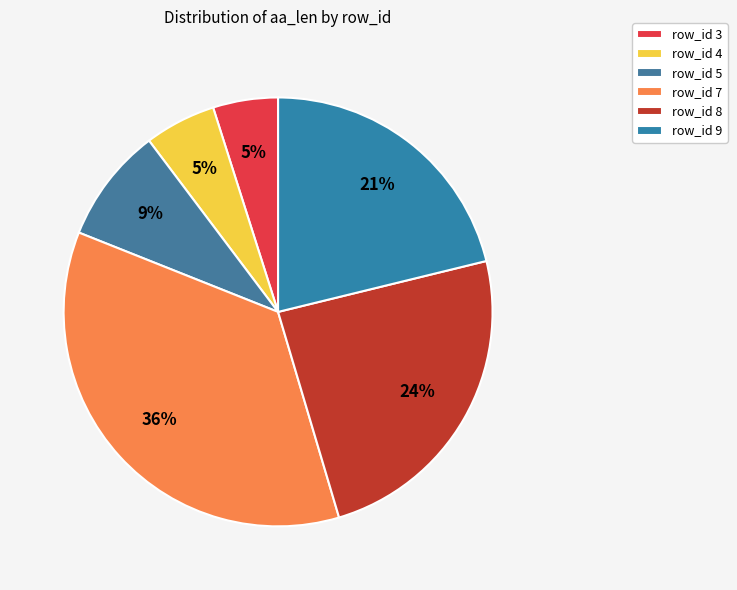

To the nearest percent, what is the difference between the largest and smallest slice percentages?

31%